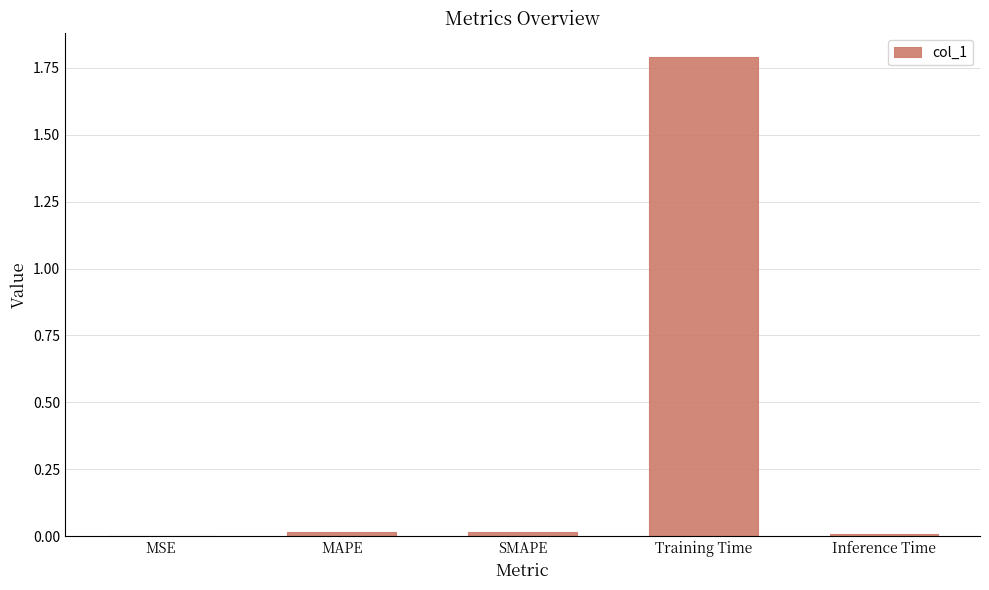

What is the greatest value displayed?

1.8